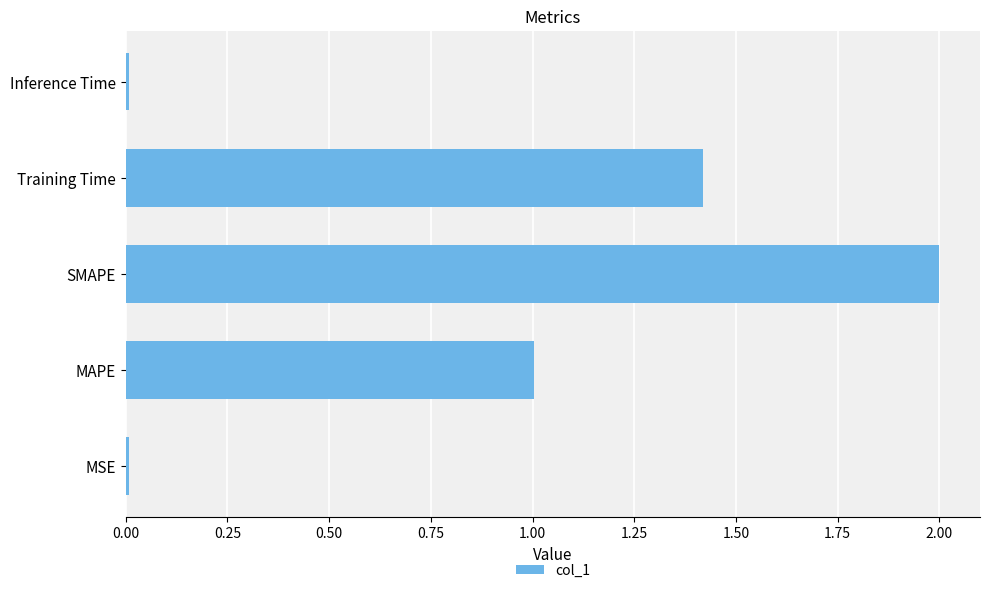

How many categories are shown in the chart?

5